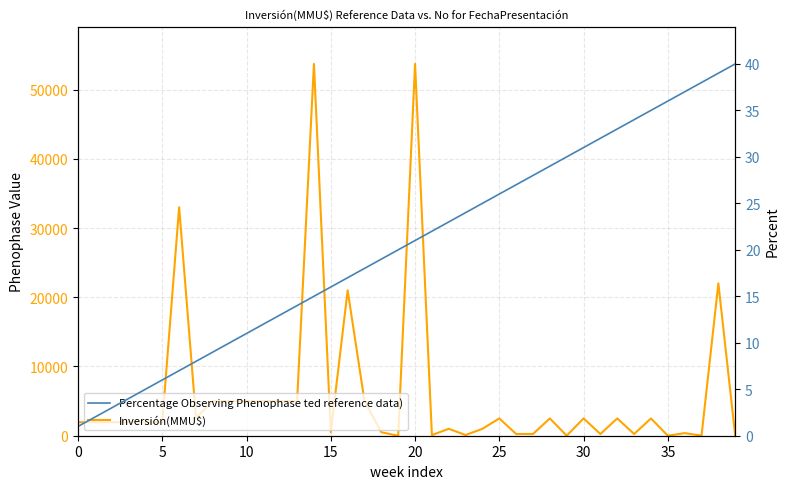

What is the difference between the maximum and minimum values in the Inversión(MMU$) series?

53700